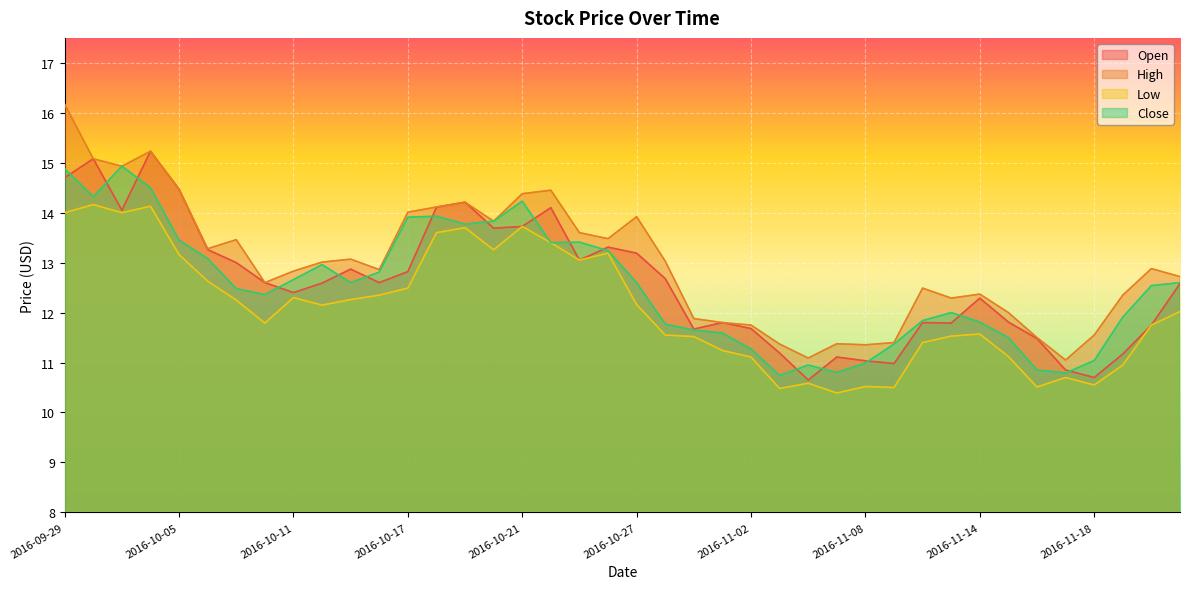

What is the difference between the second highest and second lowest values in the Open series?

4.4